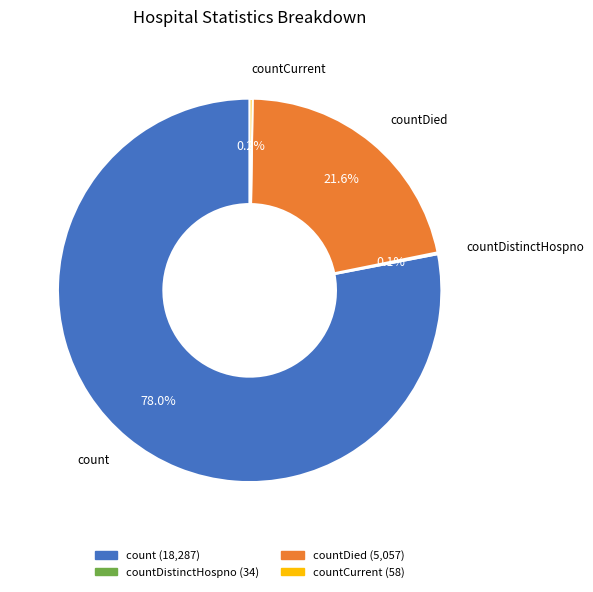

Does any single category account for the majority?

Yes